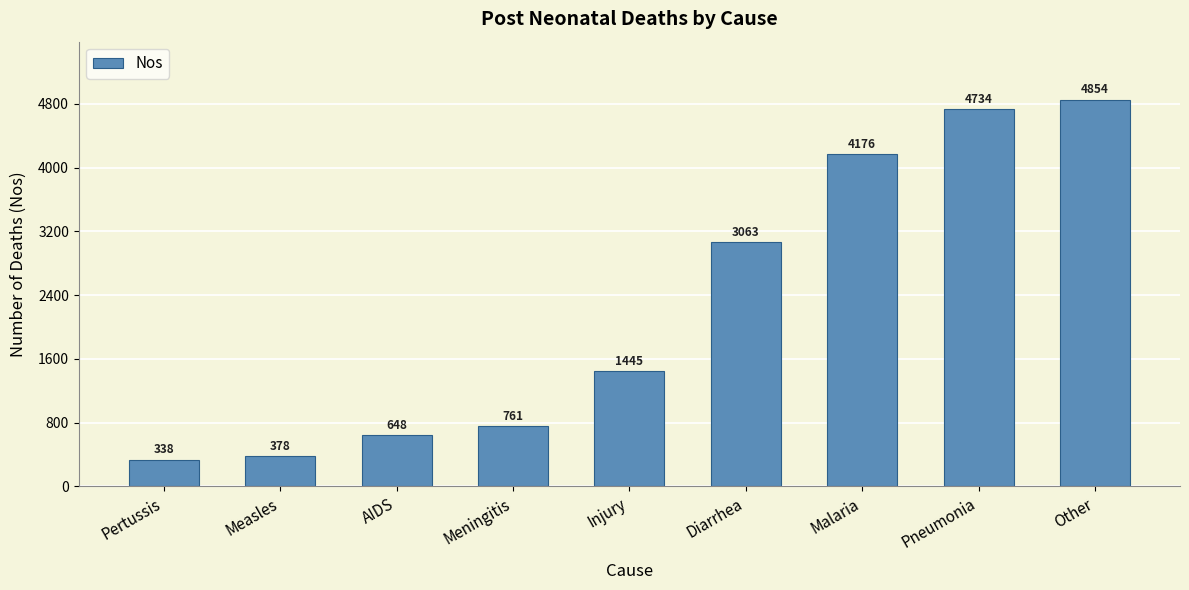

Does the chart contain stacked bars?

No